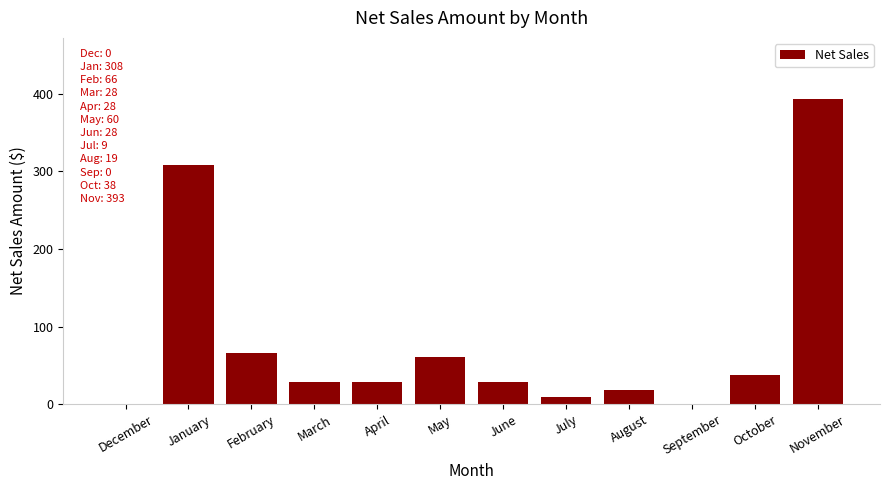

What is the change in value from February to October?

-28.3